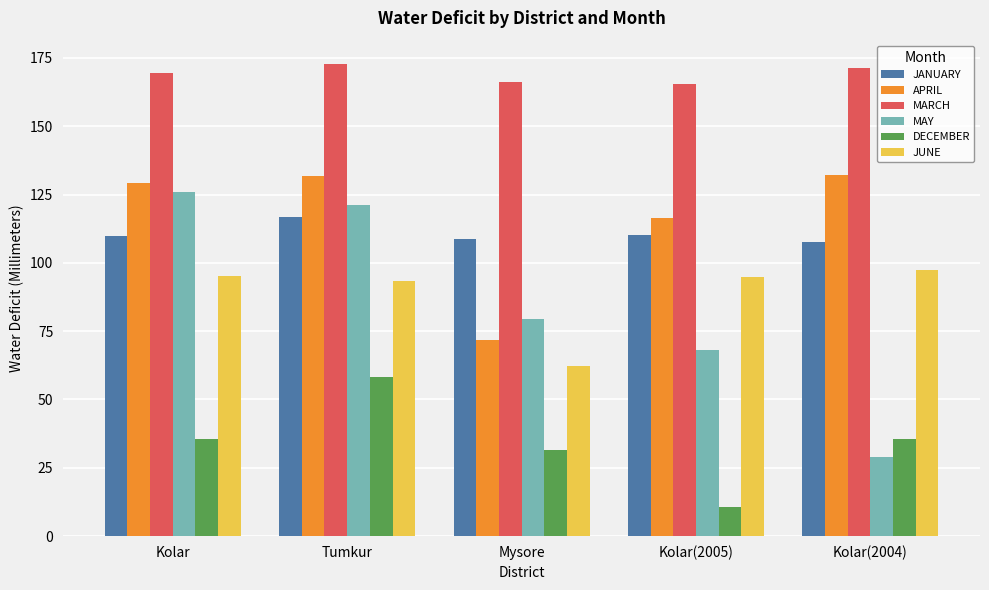

What is the sum of all MARCH values?

845.2